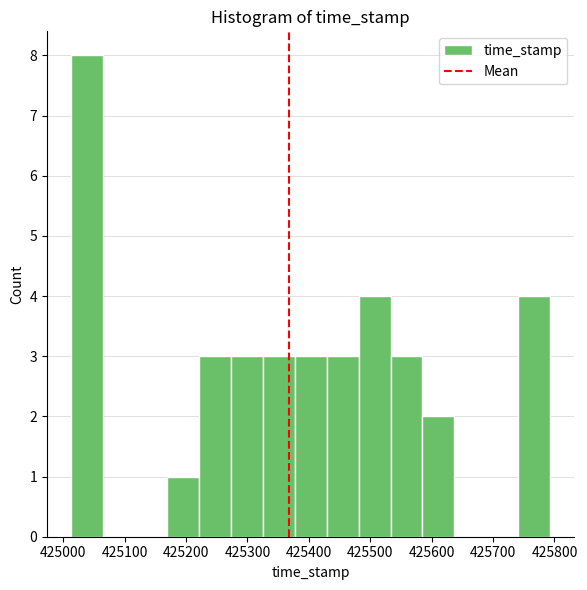

Reading left to right, transcribe this chart: for each bar, give the range it covers on the x-axis and its height. Neither the bar edges nor the heights are printed on the chart, so give them approximately, as read against the axes.

425010 to 425060: 8
425060 to 425120: 0
425120 to 425170: 0
425170 to 425220: 1
425220 to 425270: 3
425270 to 425320: 3
425320 to 425380: 3
425380 to 425430: 3
425430 to 425480: 3
425480 to 425530: 4
425530 to 425590: 3
425590 to 425640: 2
425640 to 425690: 0
425690 to 425740: 0
425740 to 425790: 4